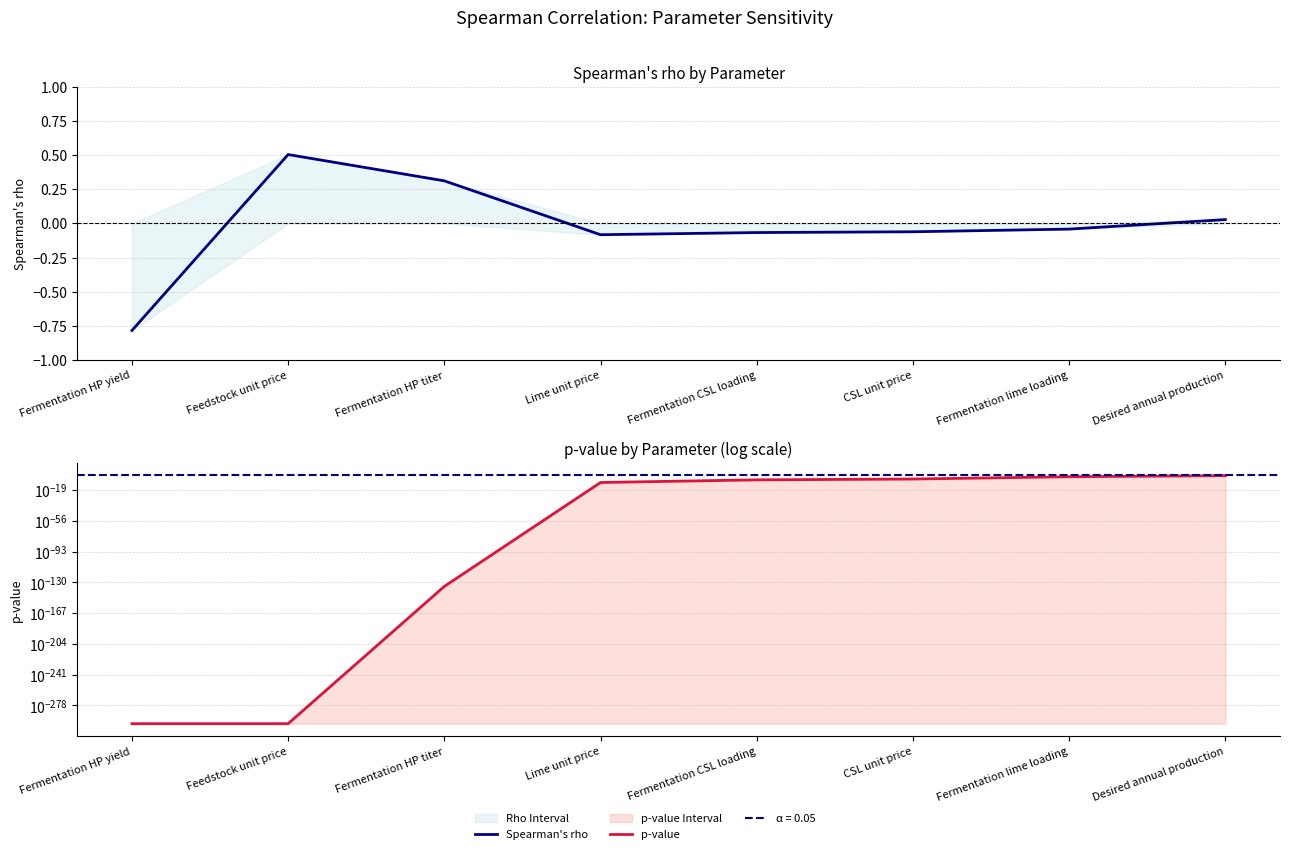

Which category has the lowest value across all series?

Fermentation HP yield